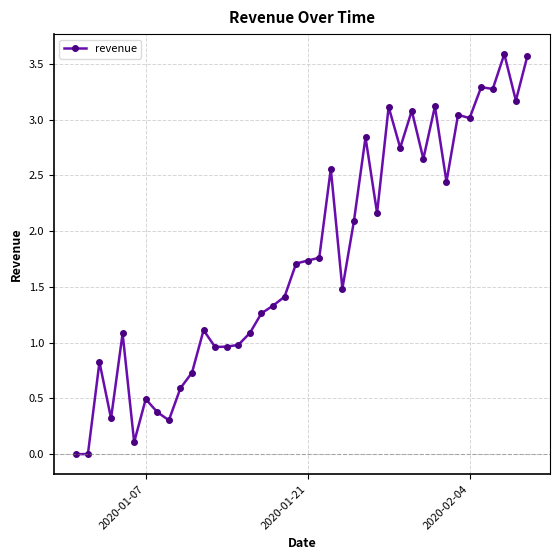

What is the greatest value displayed?

3.6